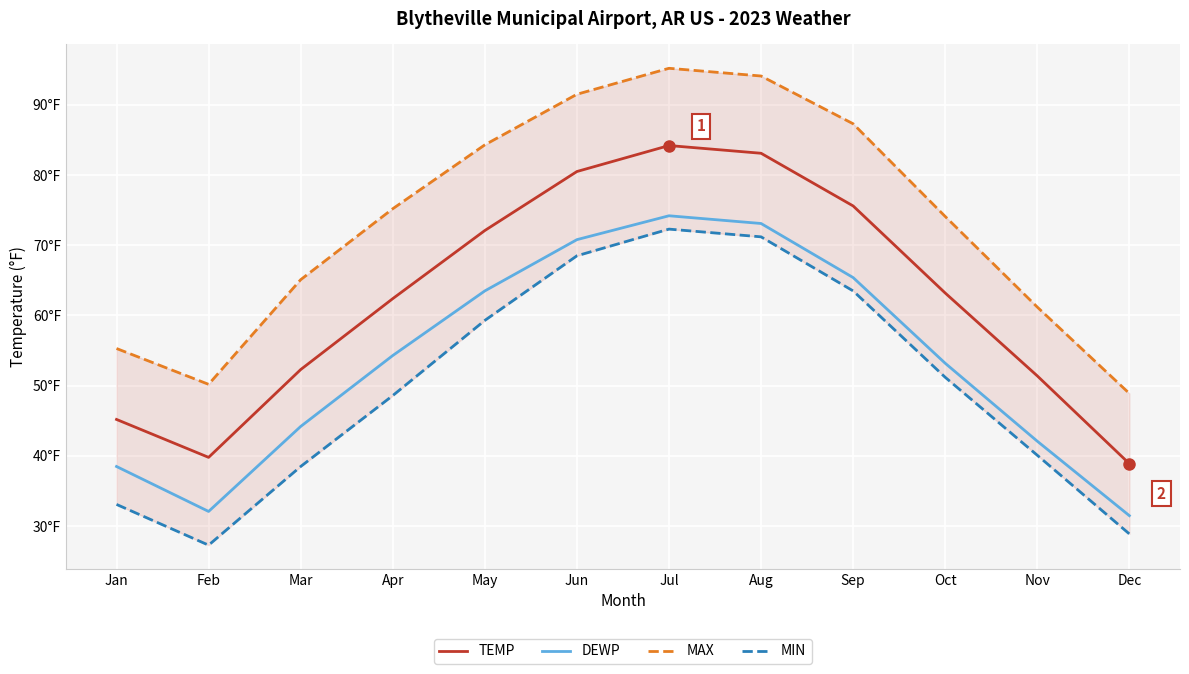

Reading left to right, list all the values displayed in this chart.

TEMP: 45.2	39.8	52.3	62.4	72.1	80.5	84.2	83.1	75.6	63.2	51.4	38.9
DEWP: 38.5	32.1	44.2	54.3	63.5	70.8	74.2	73.1	65.4	53.2	42.1	31.5
MAX: 55.3	50.2	65.1	75.2	84.3	91.5	95.2	94.1	87.3	74.1	61.2	48.9
MIN: 33.1	27.3	38.5	48.6	59.3	68.5	72.3	71.2	63.5	51.2	40.1	28.9